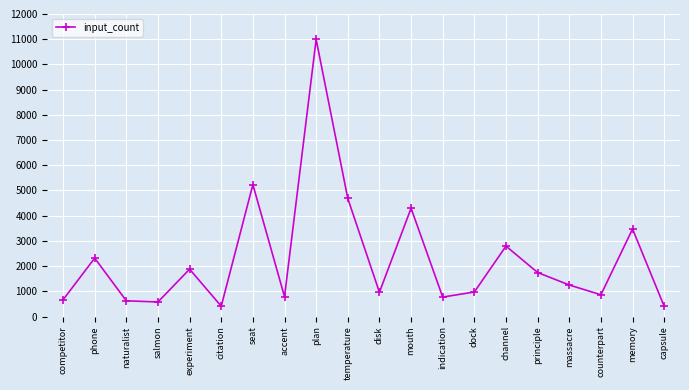

The chart shows a value of 3472 at memory. True or false?

True